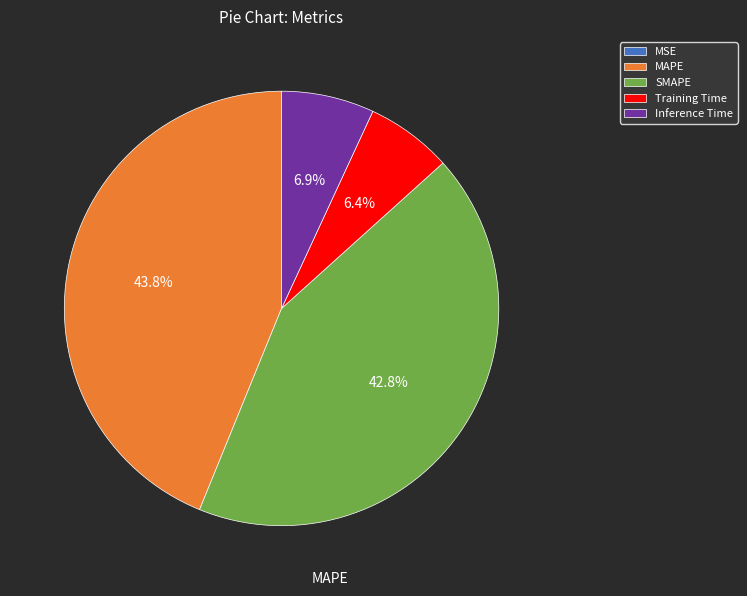

What percentage is the Inference Time slice, to the nearest percent?

7%